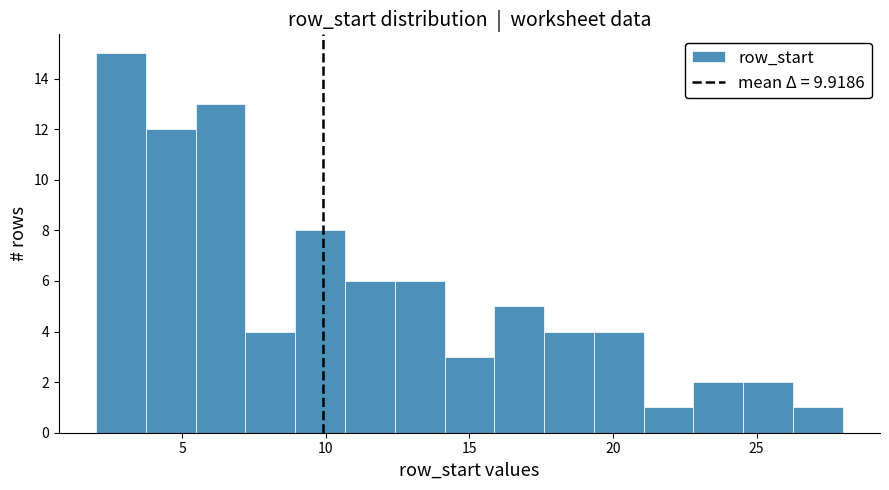

Around what value on the x-axis is the tallest bar? Give the approximate position of its centre, as read against the axis.

3.0